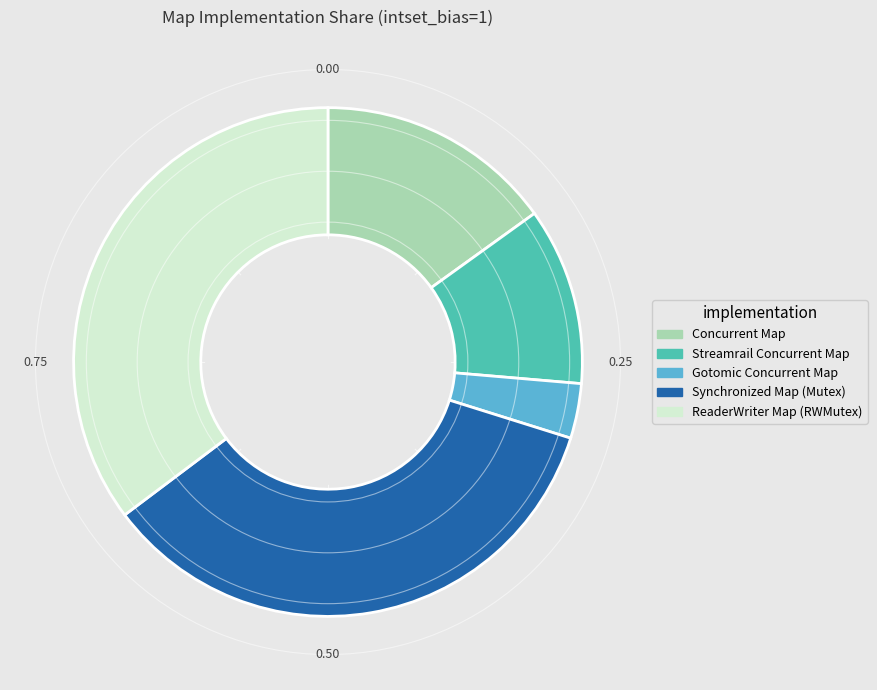

Count the number of slices in the pie.

5